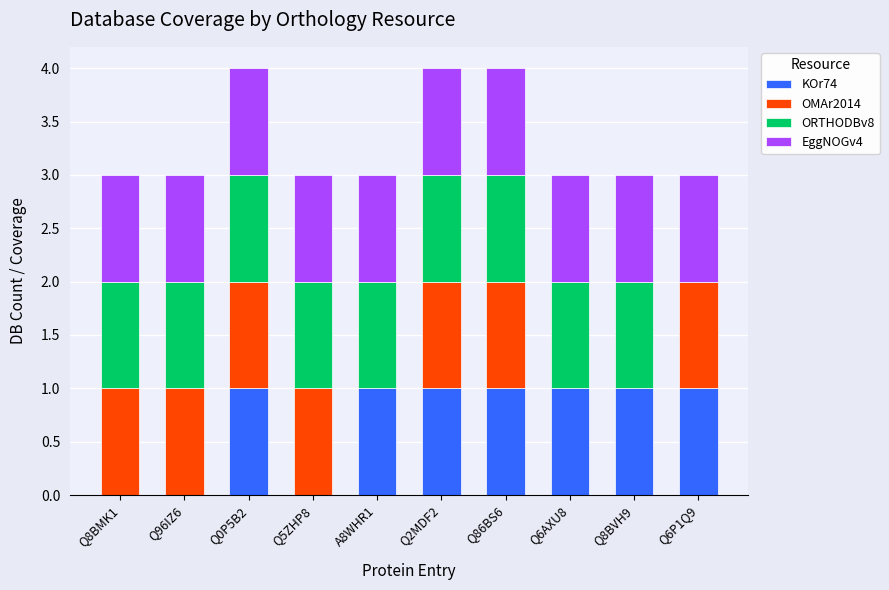

What is the total value across all series at Q86BS6?

4